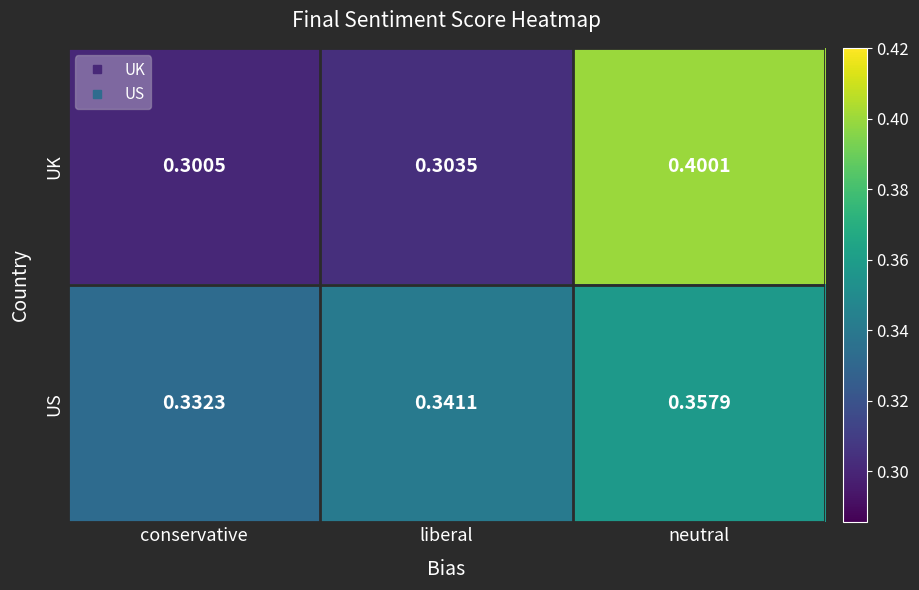

Which series has the largest range (max minus min)?

UK